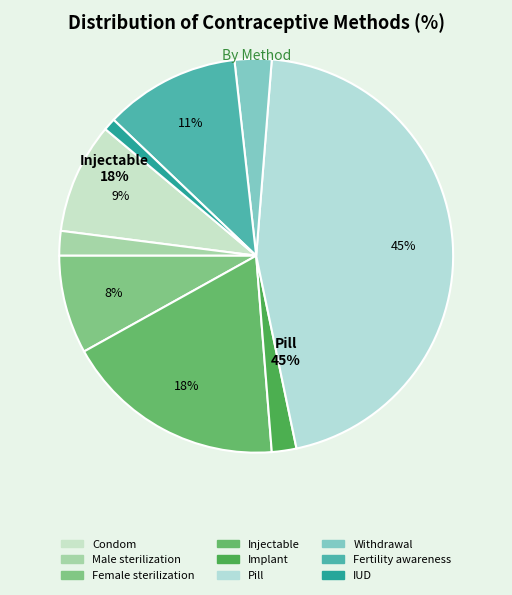

To the nearest percent, what is the average slice percentage?

11%